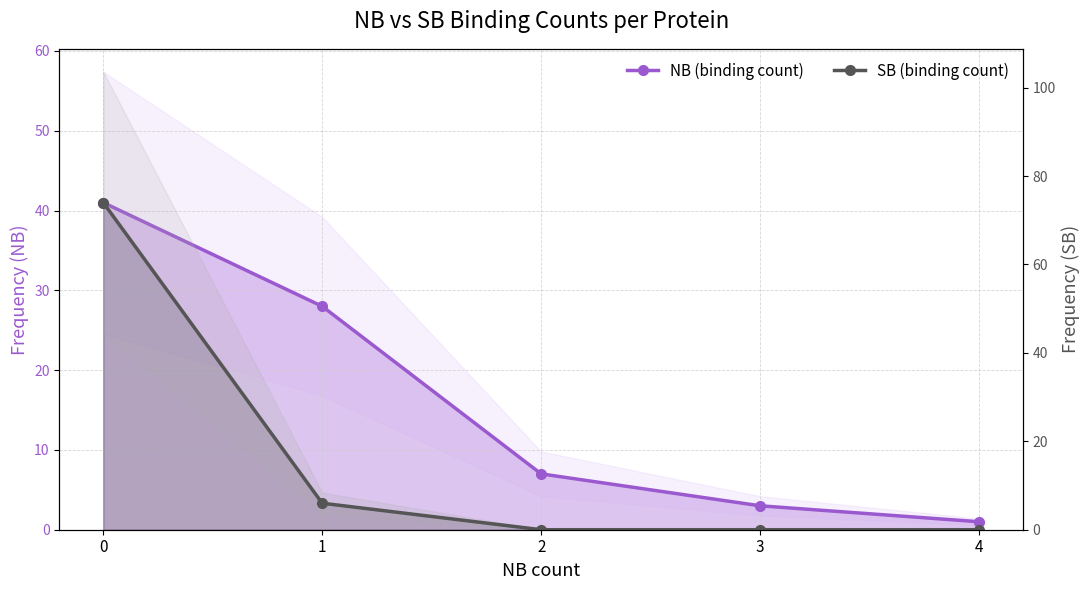

At 3, list the series in order from smallest to largest.

SB (binding count), NB (binding count)